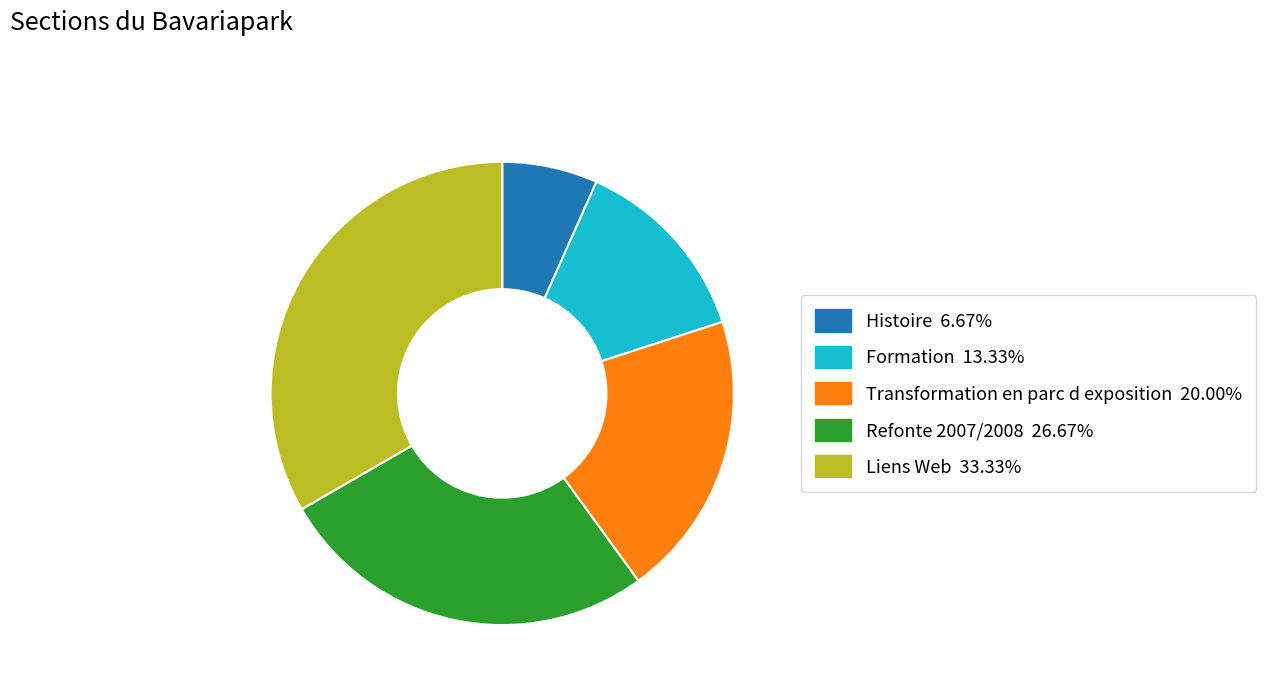

How many slices are in this pie chart?

5